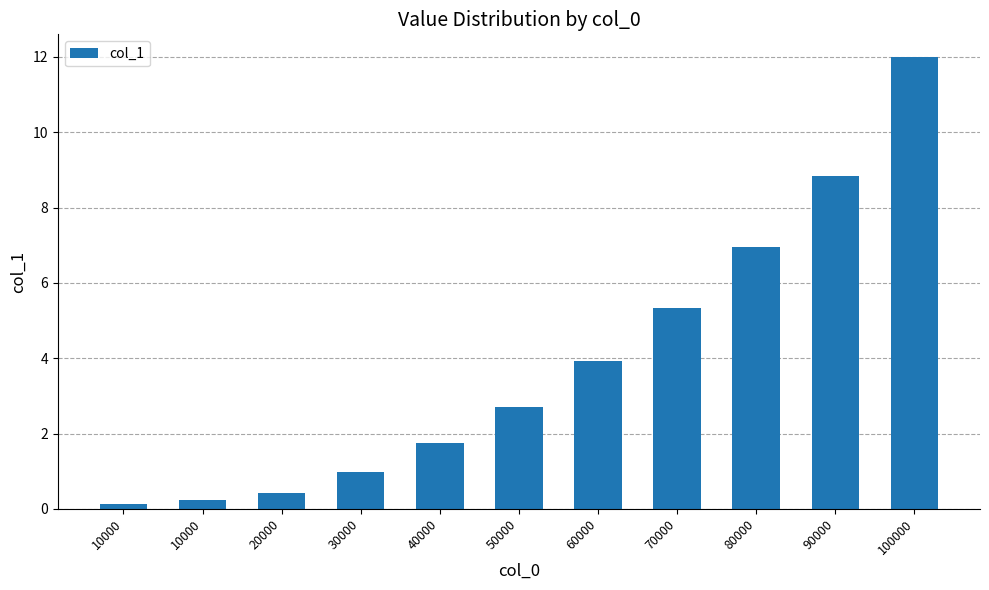

What is the sum of all values?

43.2